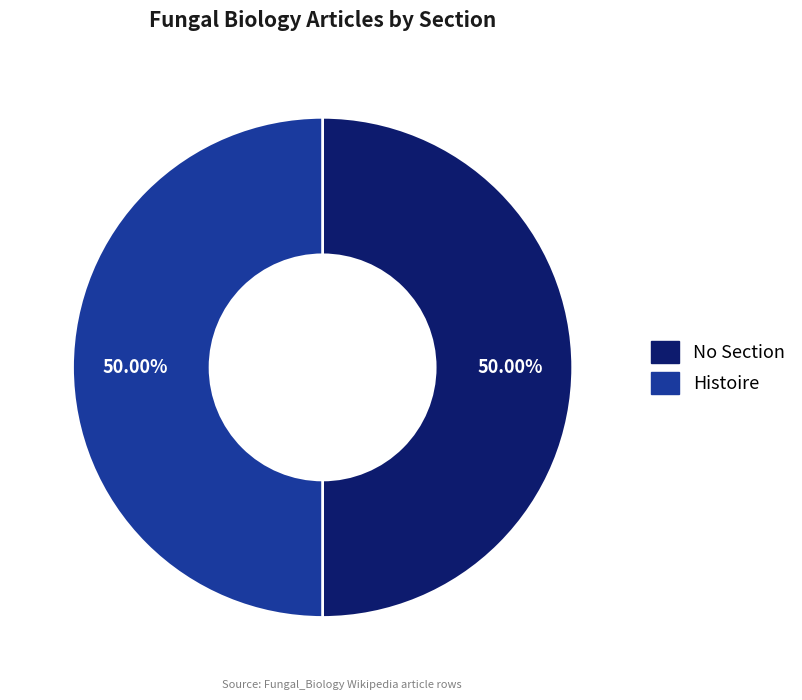

Count the number of slices in the pie.

2